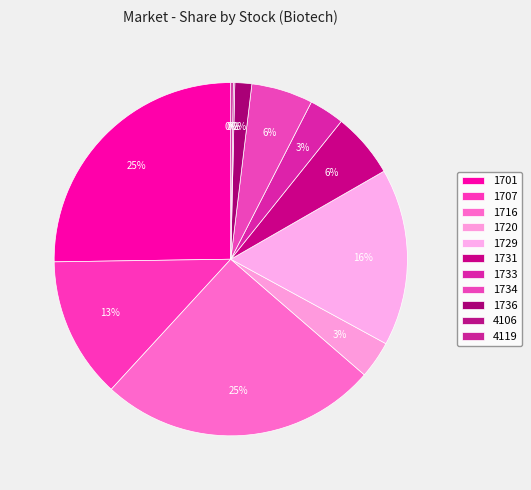

Is the sum of 1734 and 1729 greater than half?

No